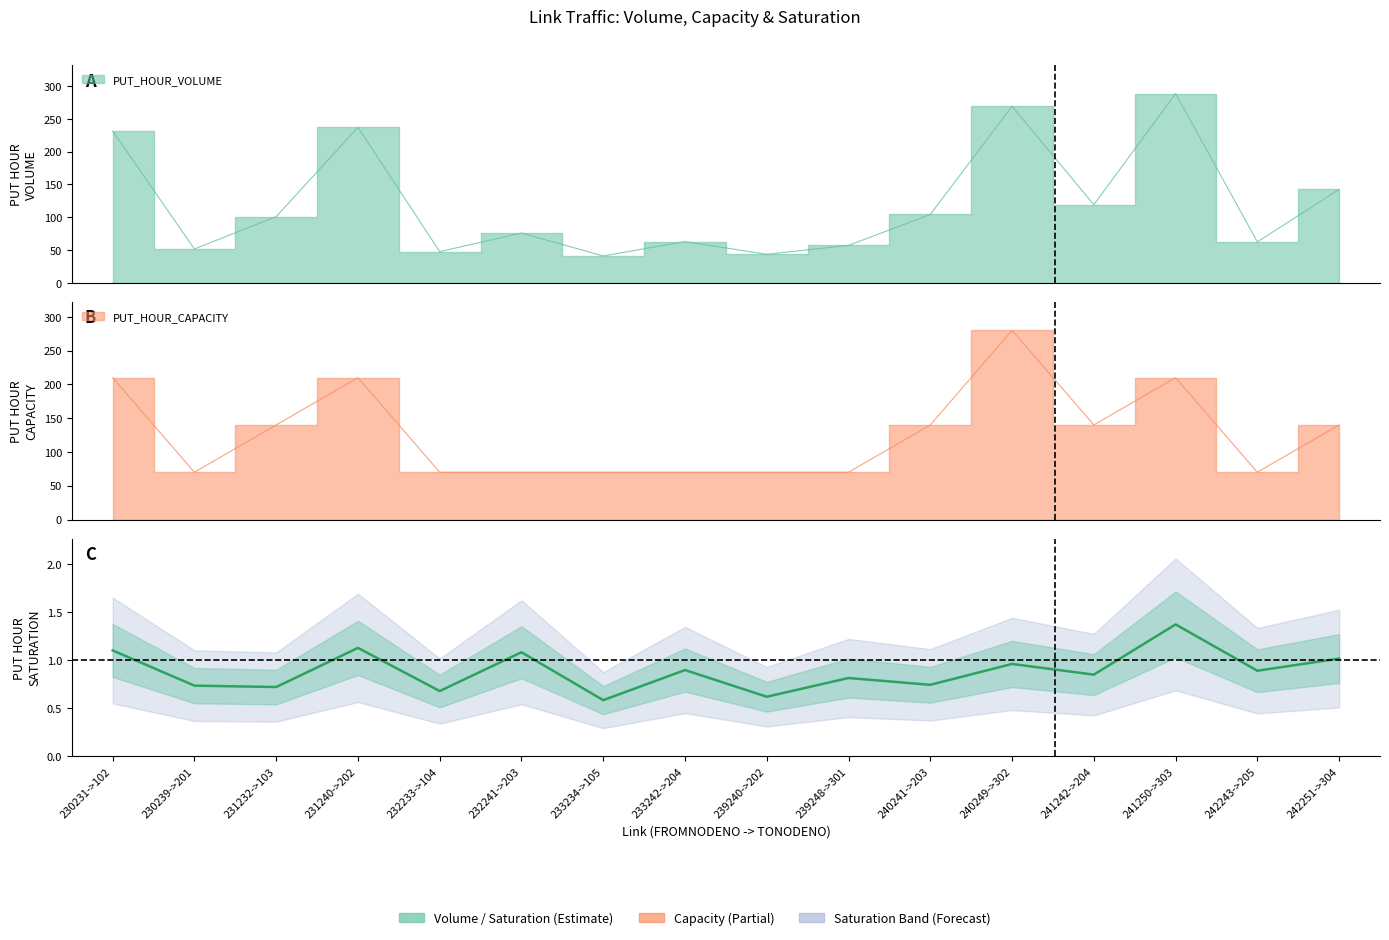

What is the difference between the maximum and second lowest values?

0.8